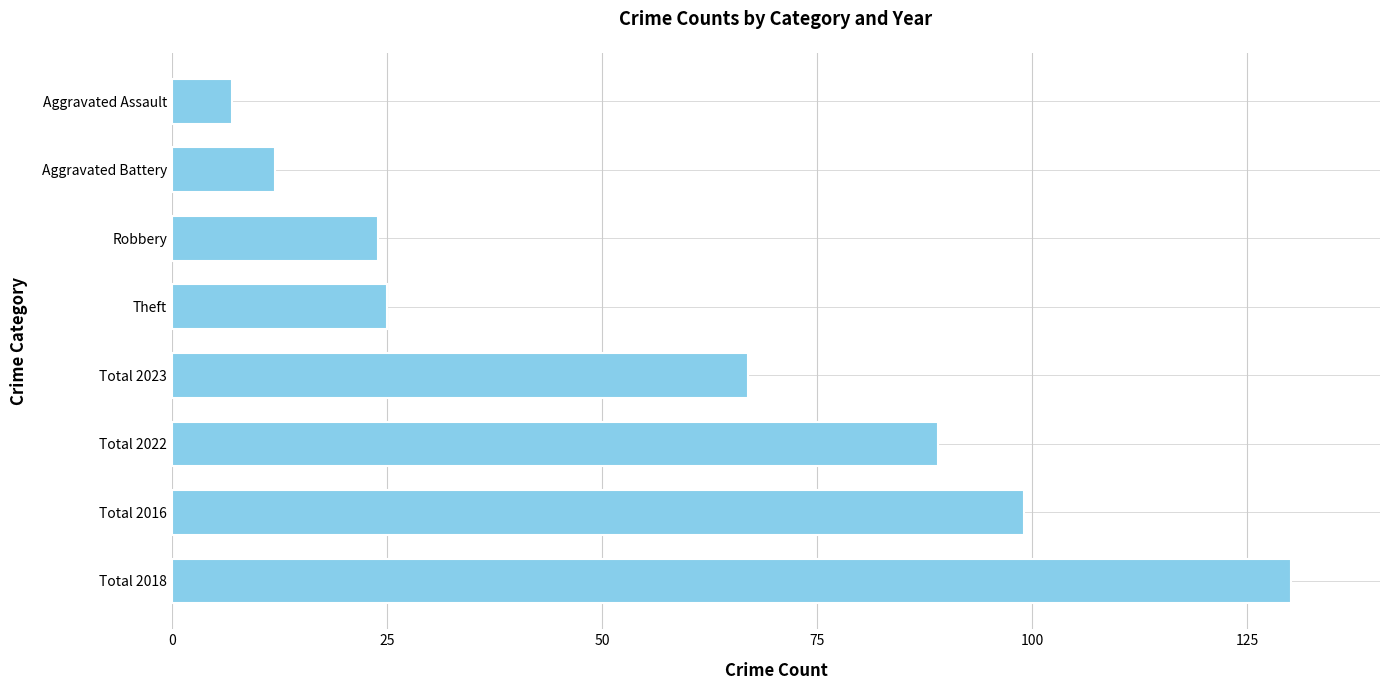

Where is the data nearest to the value 68?

Total 2023